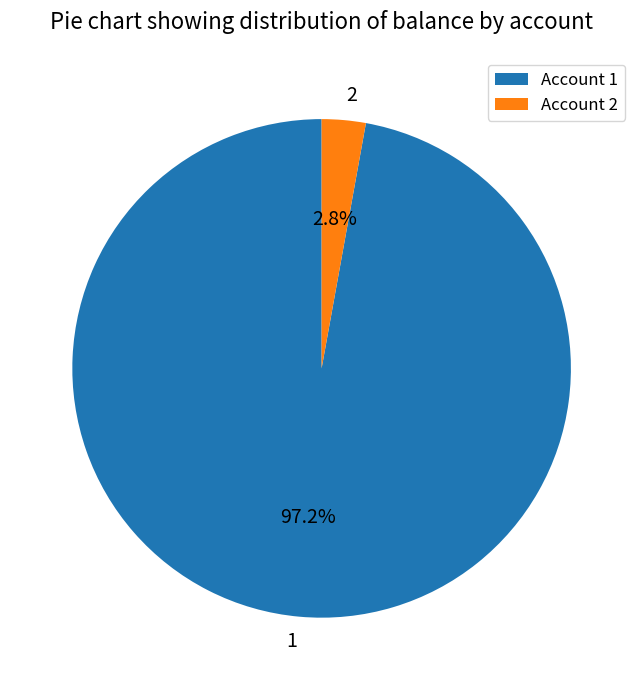

Which category has the biggest portion of the pie?

Account 1